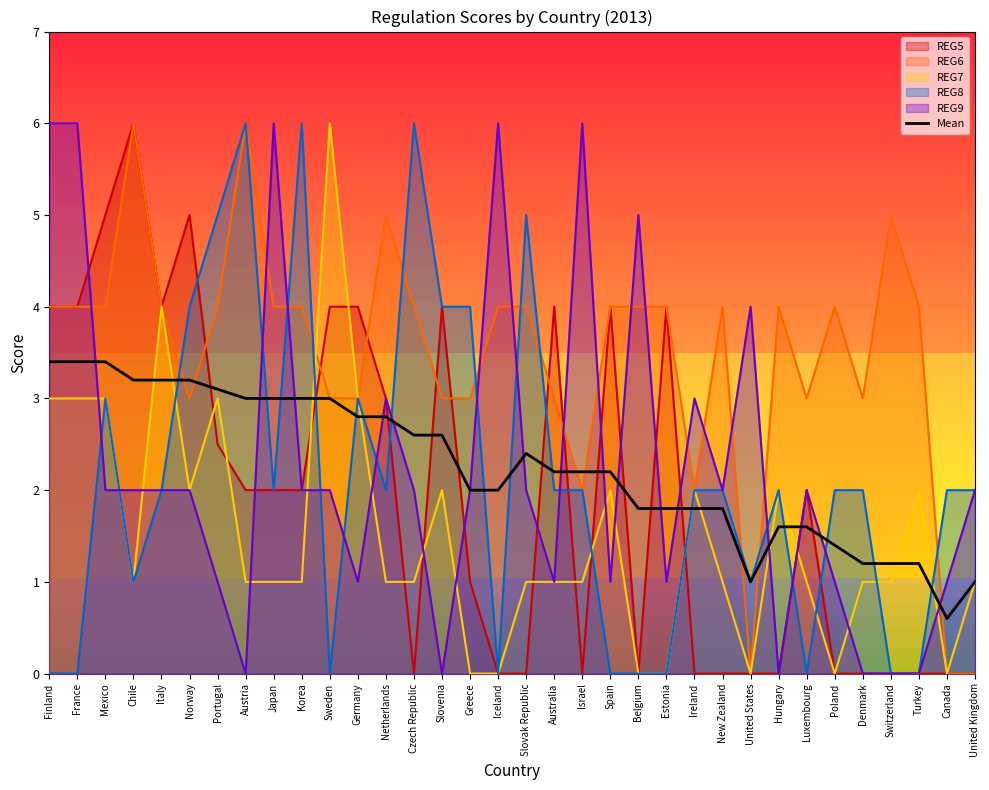

Is it true that the value at Spain is 2.2?

True